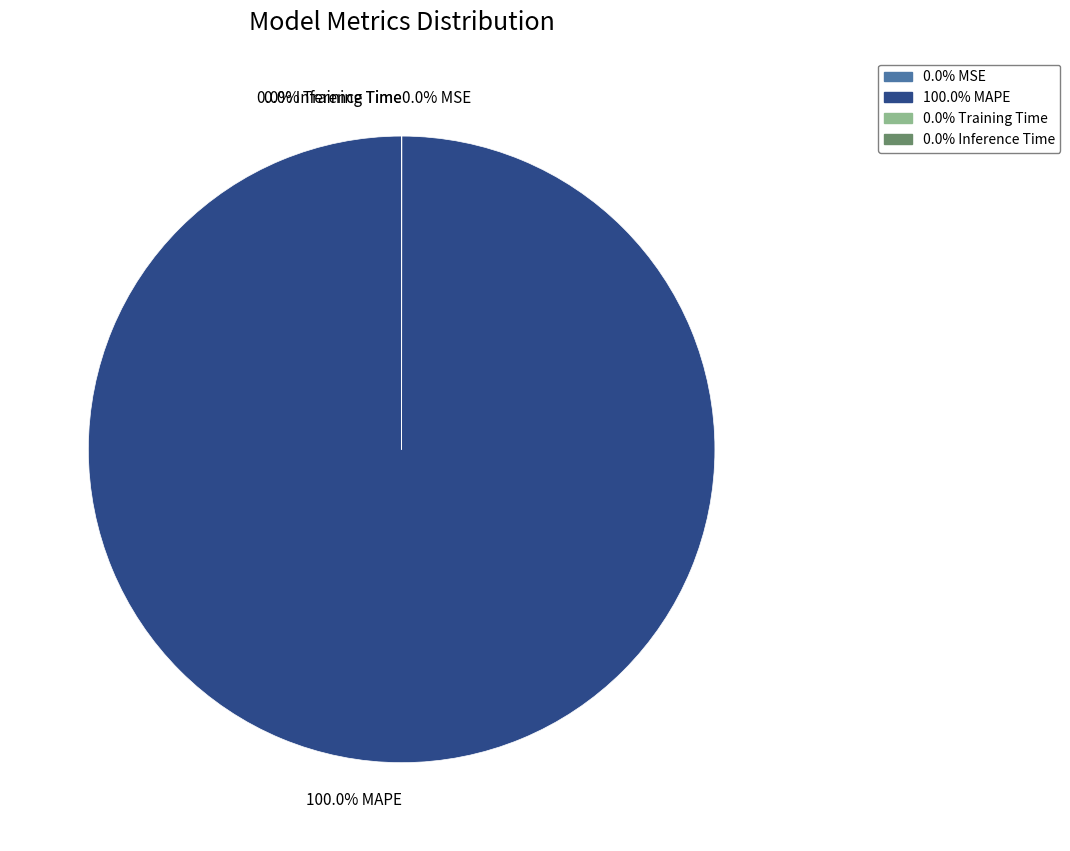

Which slice is the largest?

100.0% MAPE